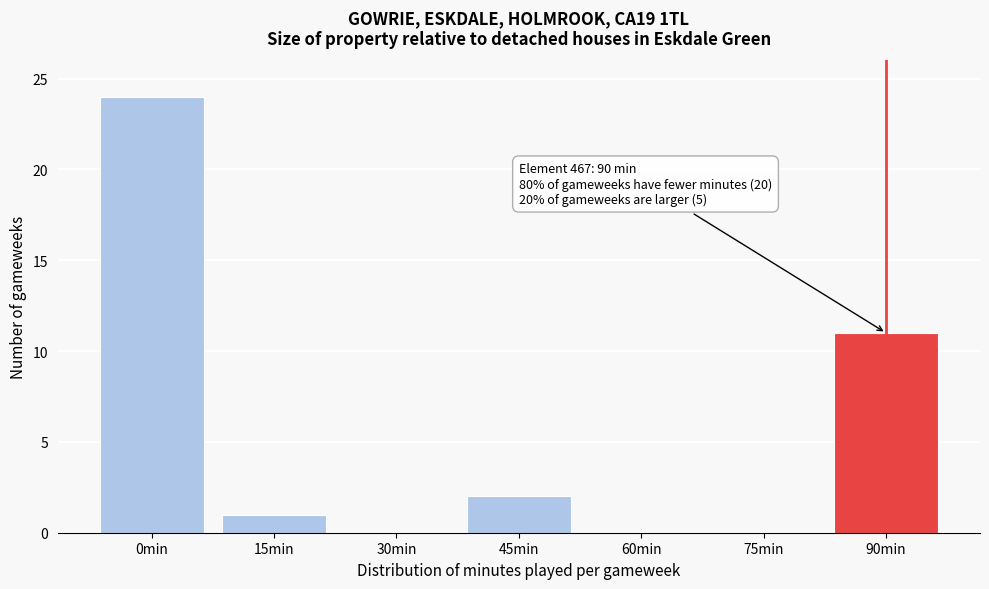

Reading left to right, transcribe all the data shown in this chart.

0min=24	15min=1	30min=0	45min=2	60min=0	75min=0	90min=11